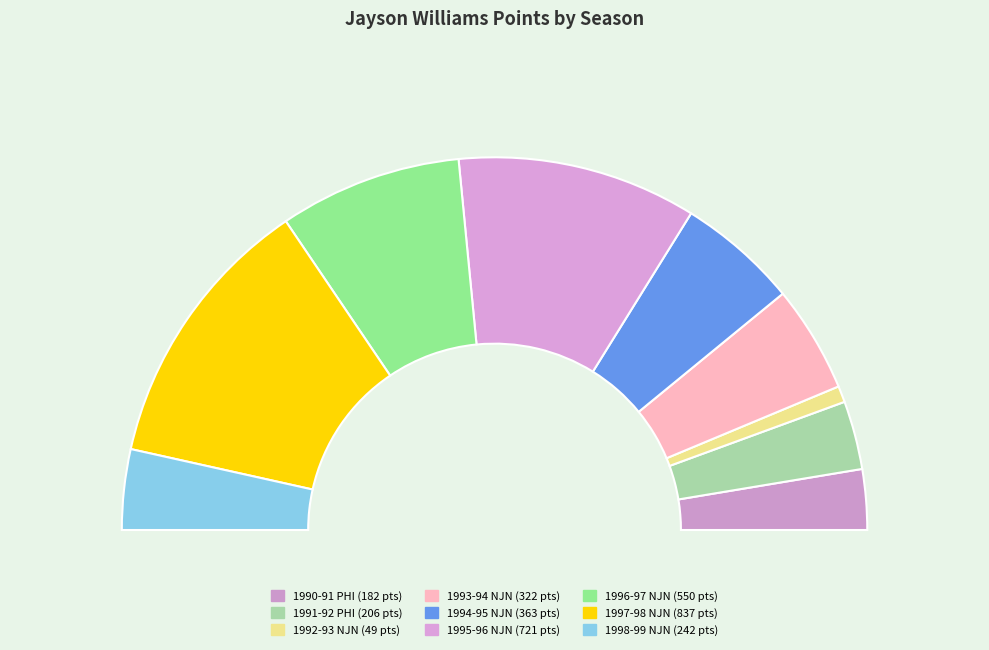

Is there a majority slice in this chart?

No